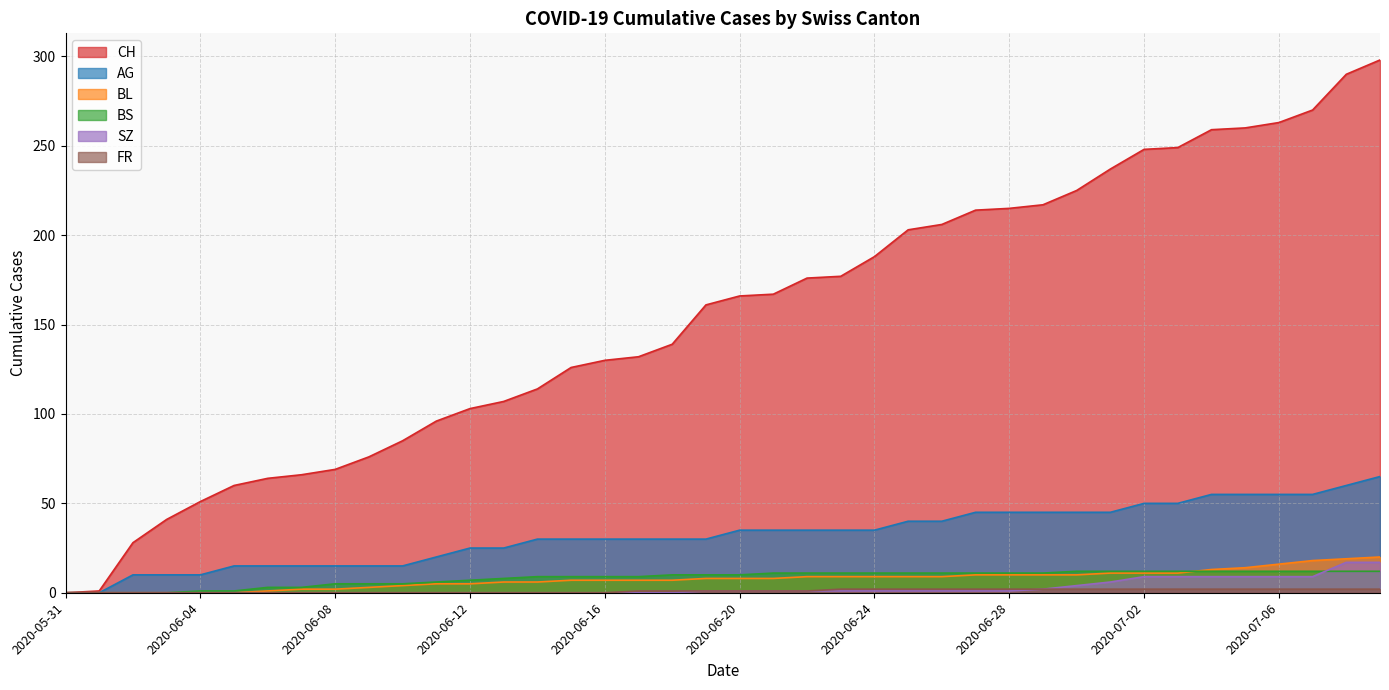

Is it true that BL equals 16 at 2020-07-06?

True